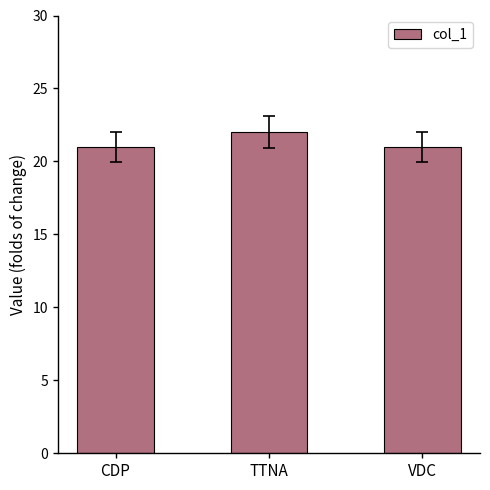

What is the maximum value shown in the chart?

22